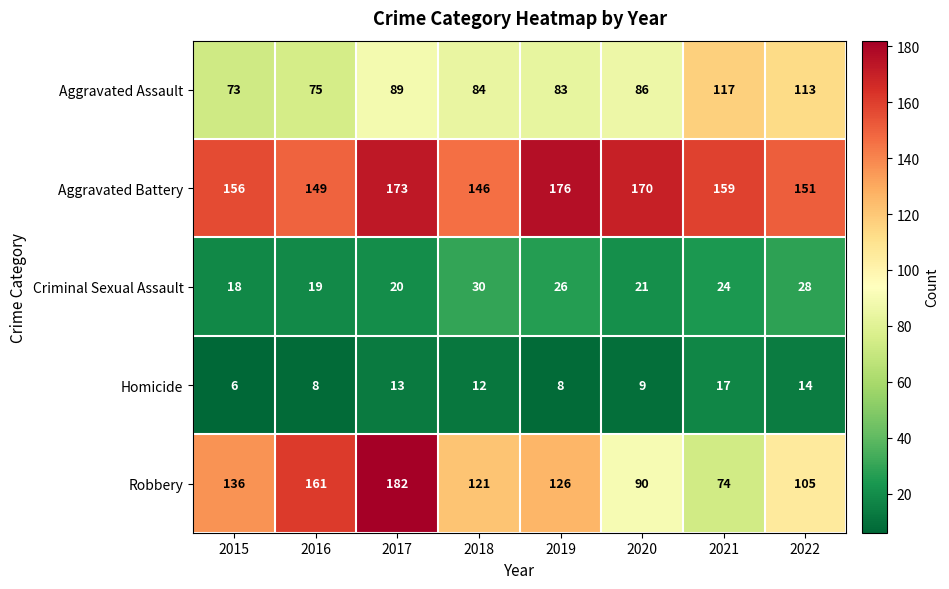

Rank the series at 2016 from lowest to highest value.

Homicide, Criminal Sexual Assault, Aggravated Assault, Aggravated Battery, Robbery